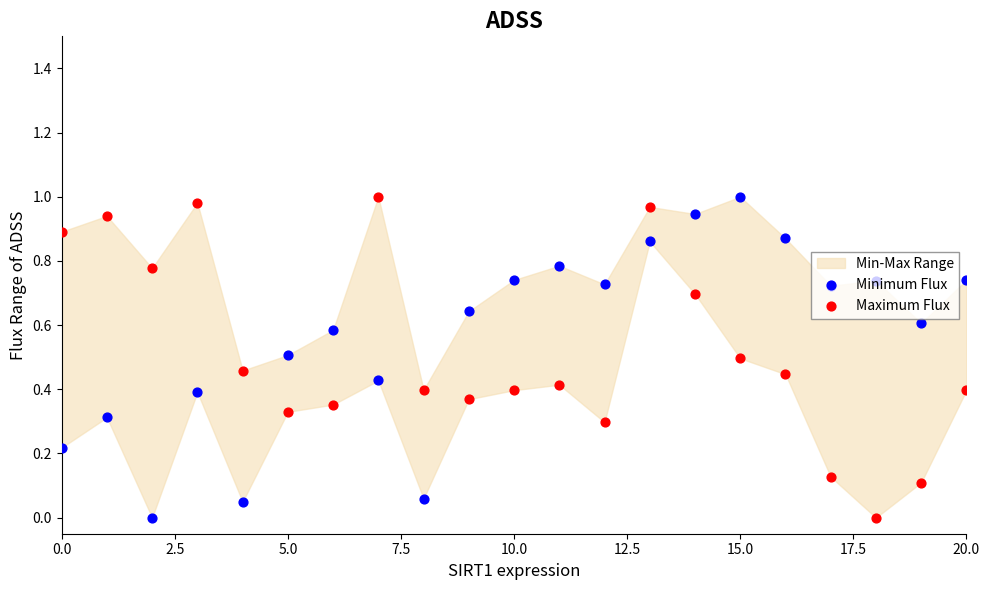

At how many categories does at least one series exceed 0?

21